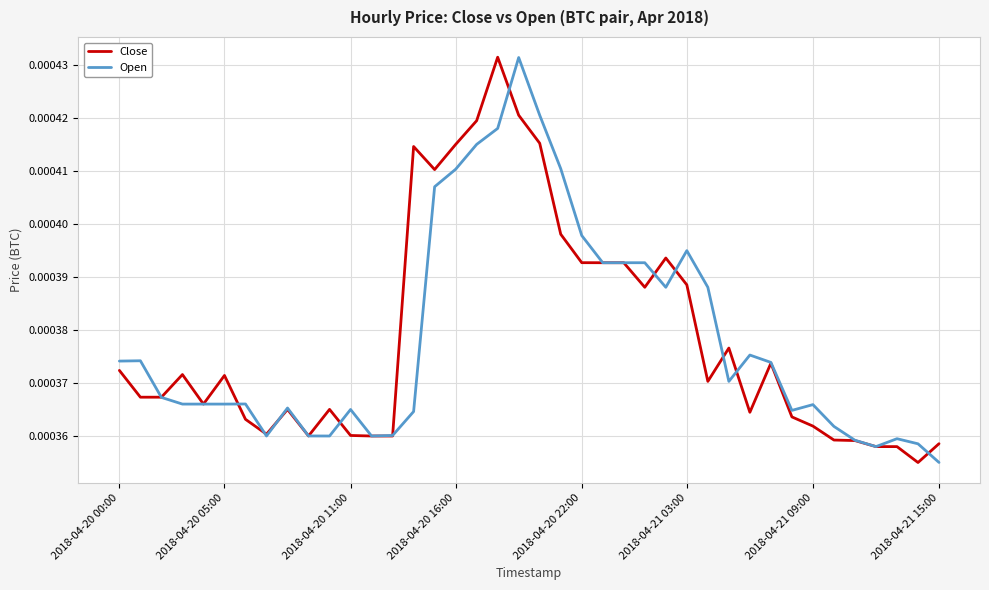

Does the chart have visible grid lines?

Yes